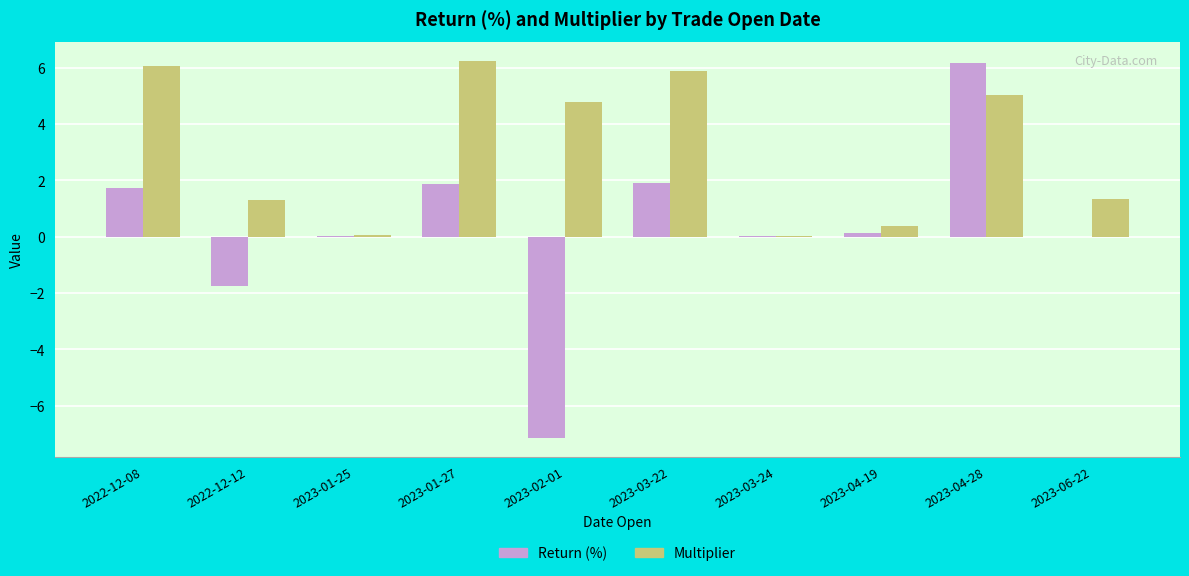

What is the greatest value displayed?

6.2